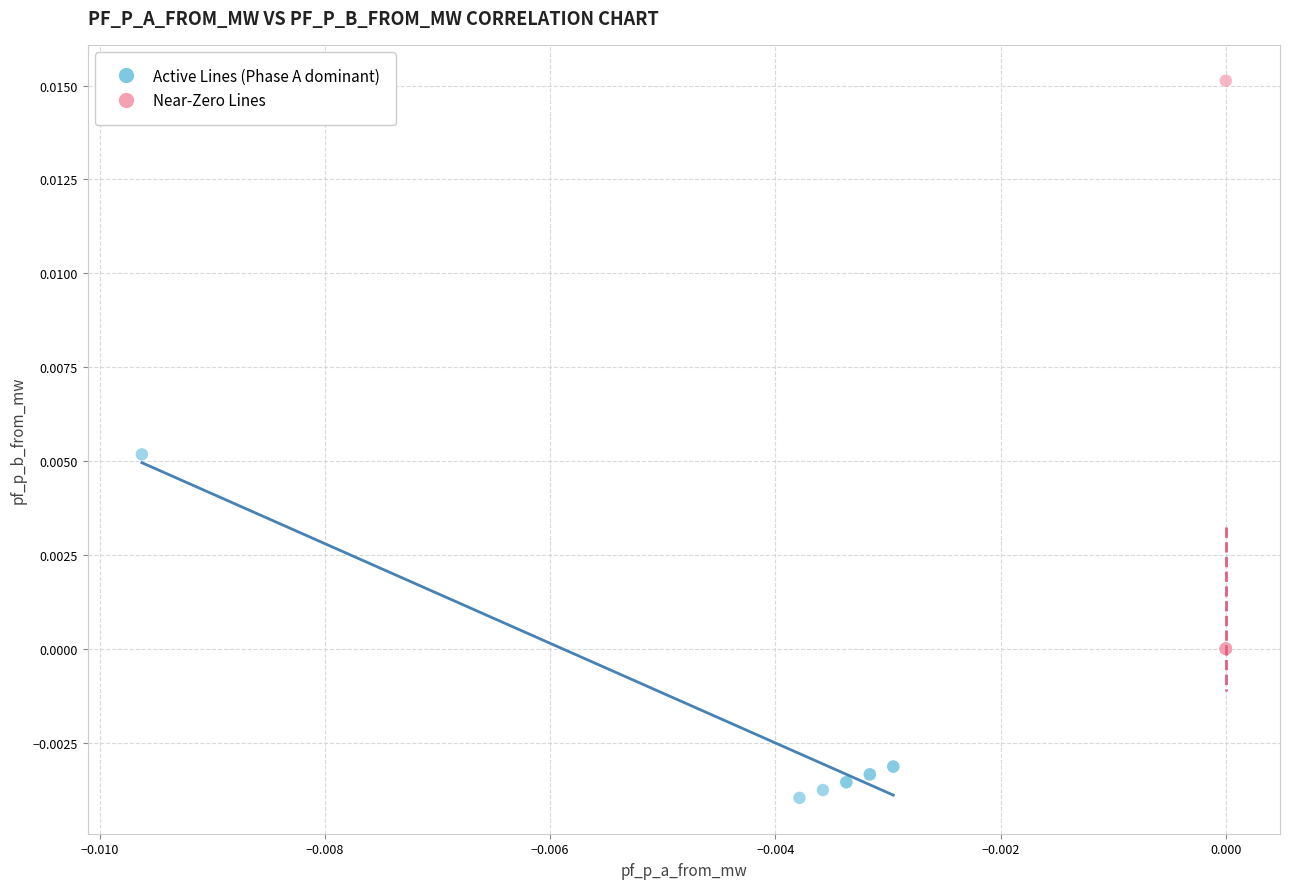

Which series contains the highest Y value?

Near-Zero Lines